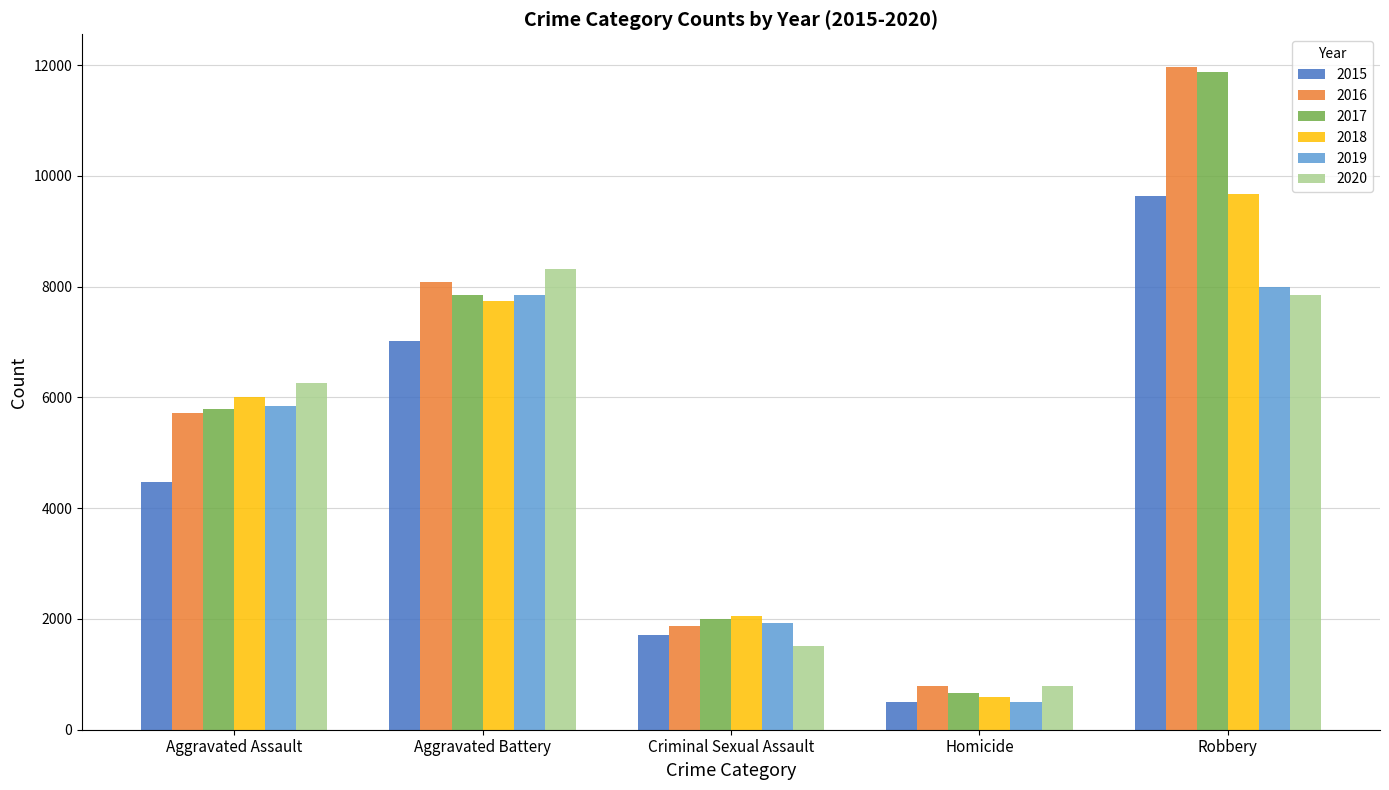

List the labels in order of 2018 value, largest first.

Robbery, Aggravated Battery, Aggravated Assault, Criminal Sexual Assault, Homicide